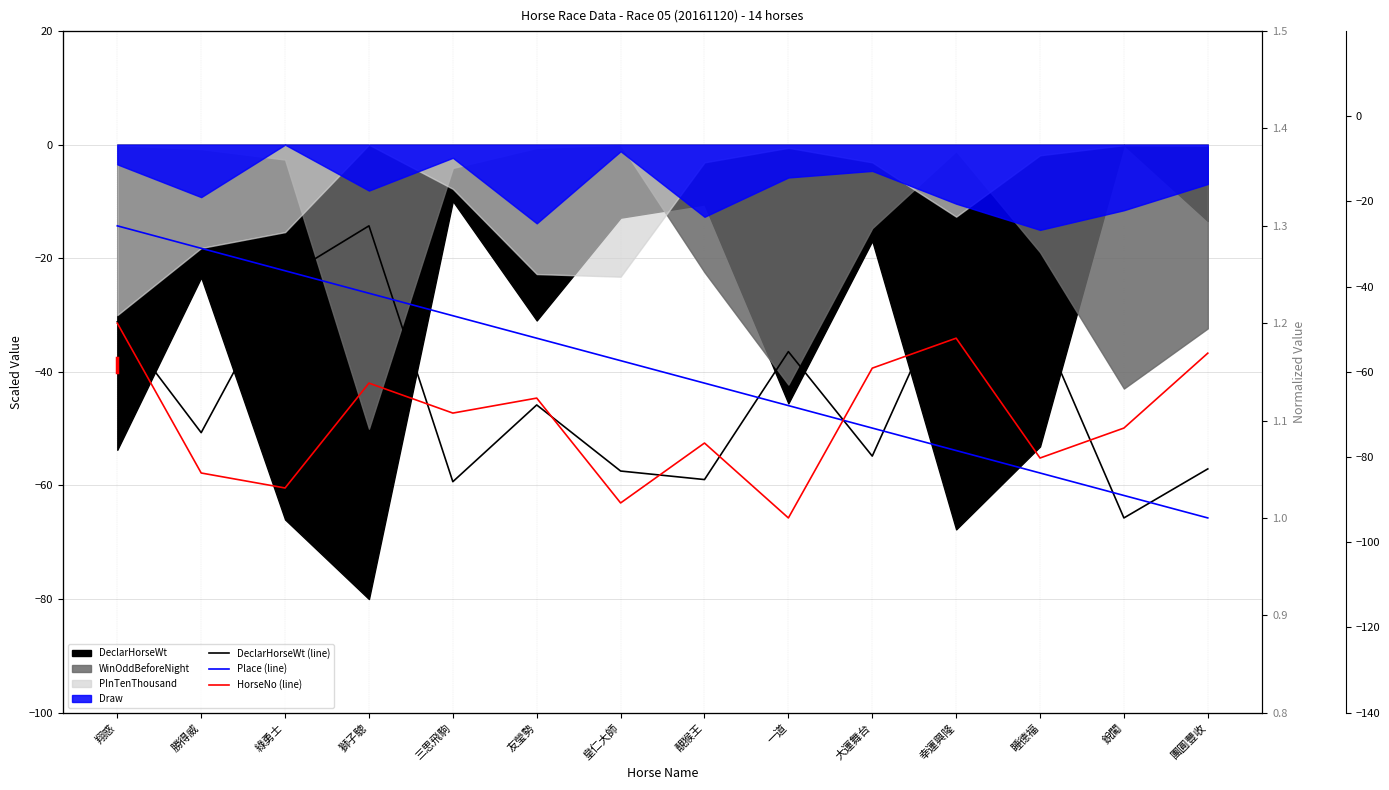

Where is the first local minimum for DeclarHorseWt (line)?

勝得威